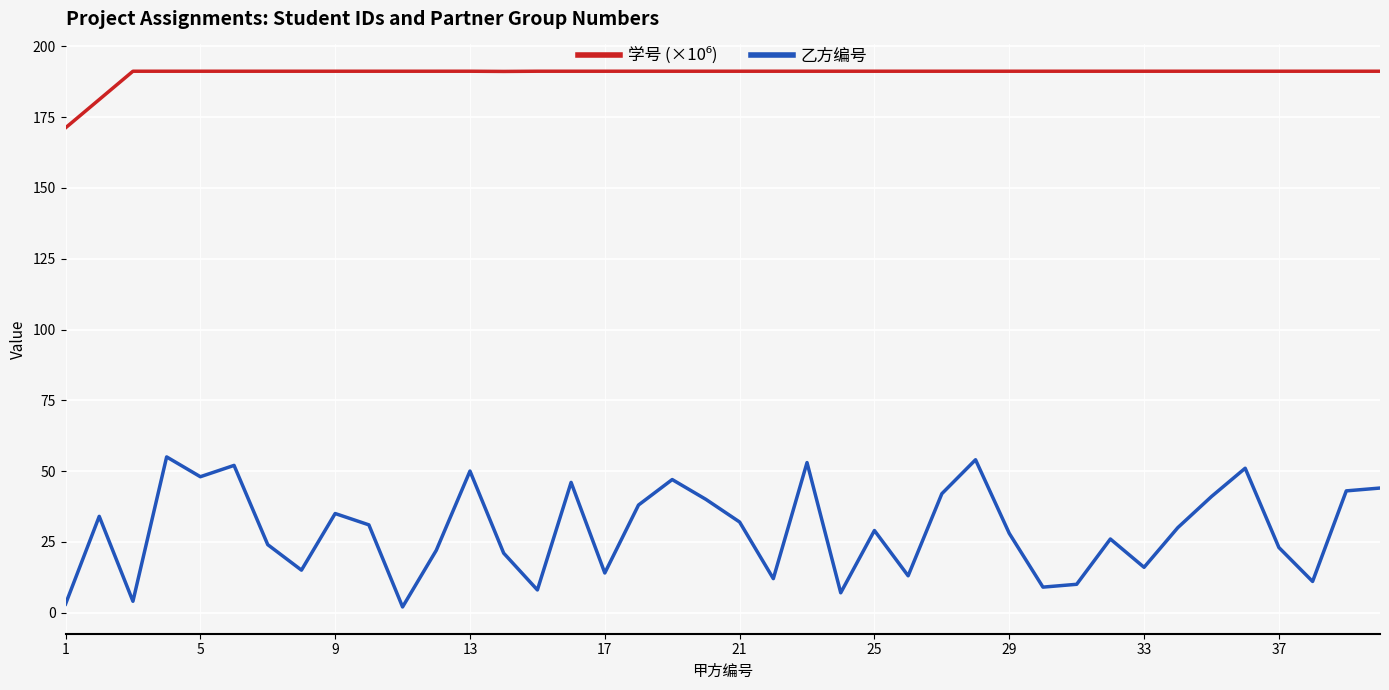

What is the difference between the maximum and minimum values in the 乙方编号 series?

53.0